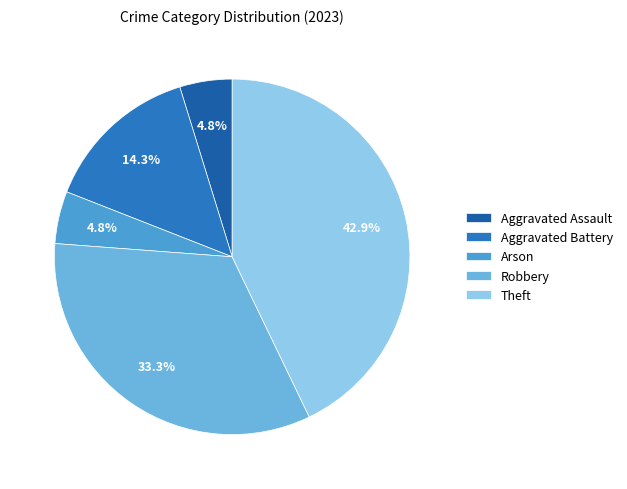

Which slice is the largest?

Theft